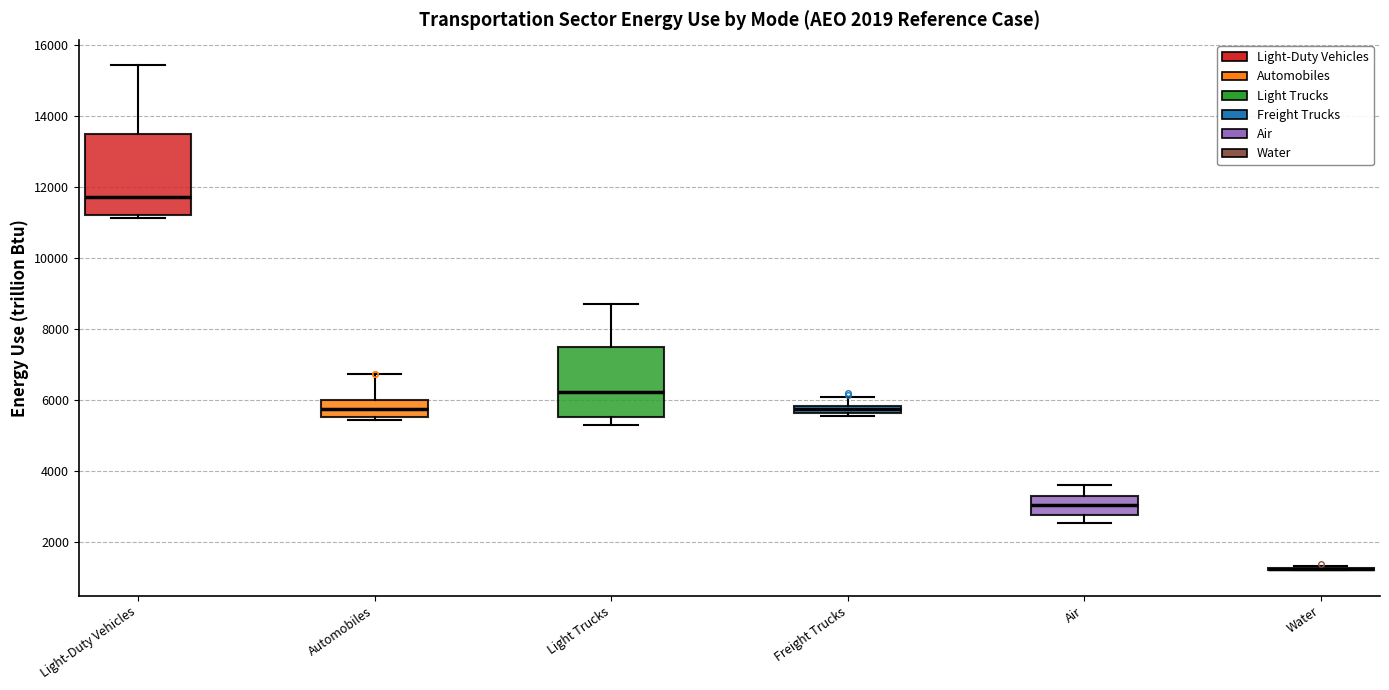

Where is the lower edge of the box for Light-Duty Vehicles on the y-axis? The values are not printed on the chart, so give them approximately, as read against the axis.

11200